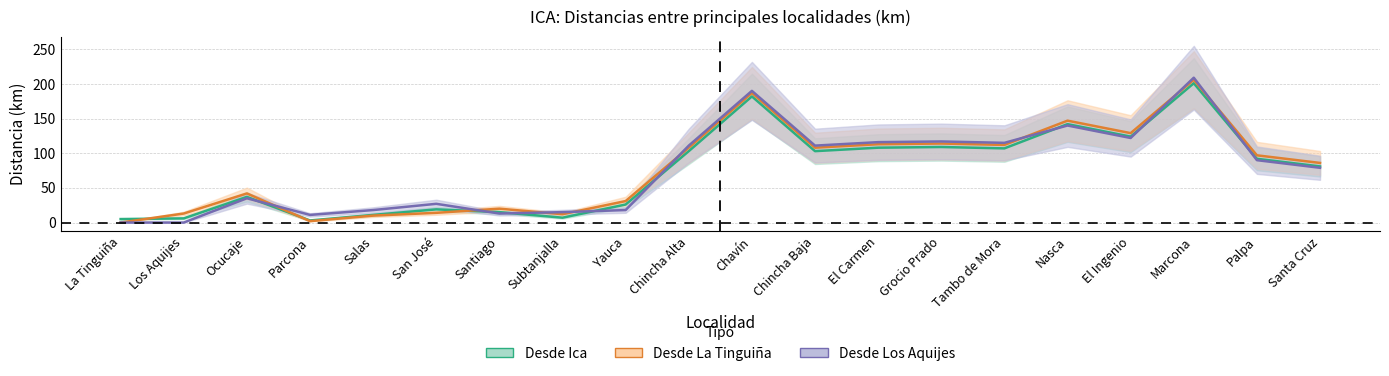

Which category has the highest value in the Ica_distances series?

Marcona